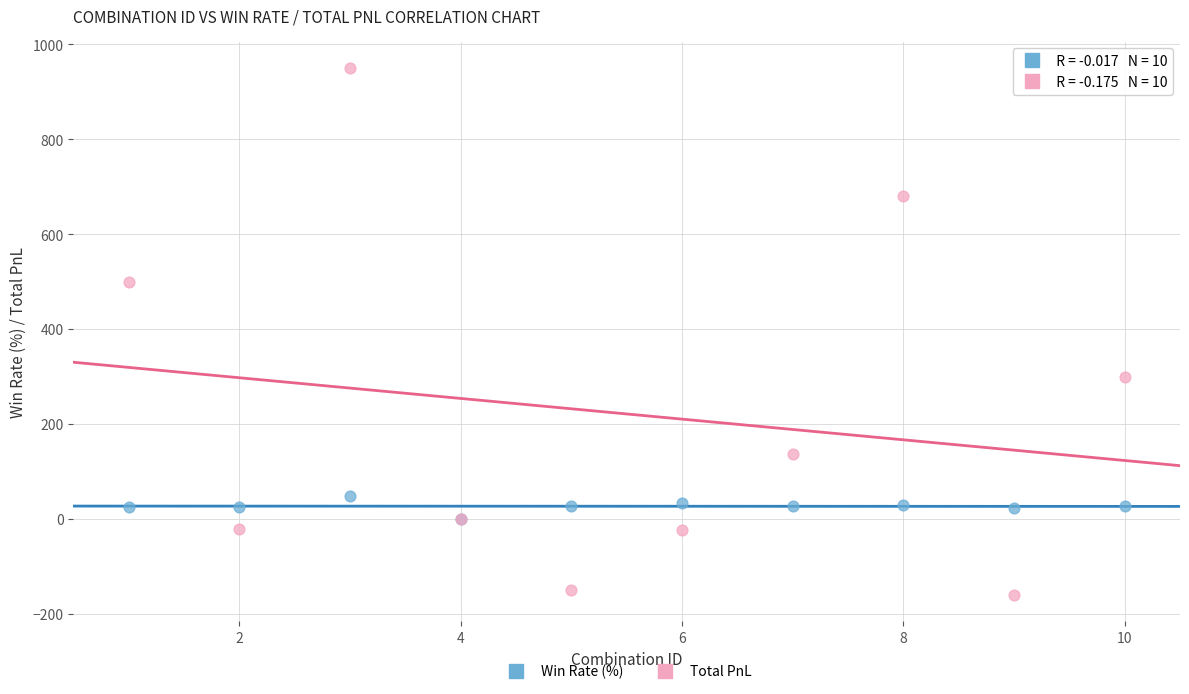

Which series contains the highest Y value?

Total PnL